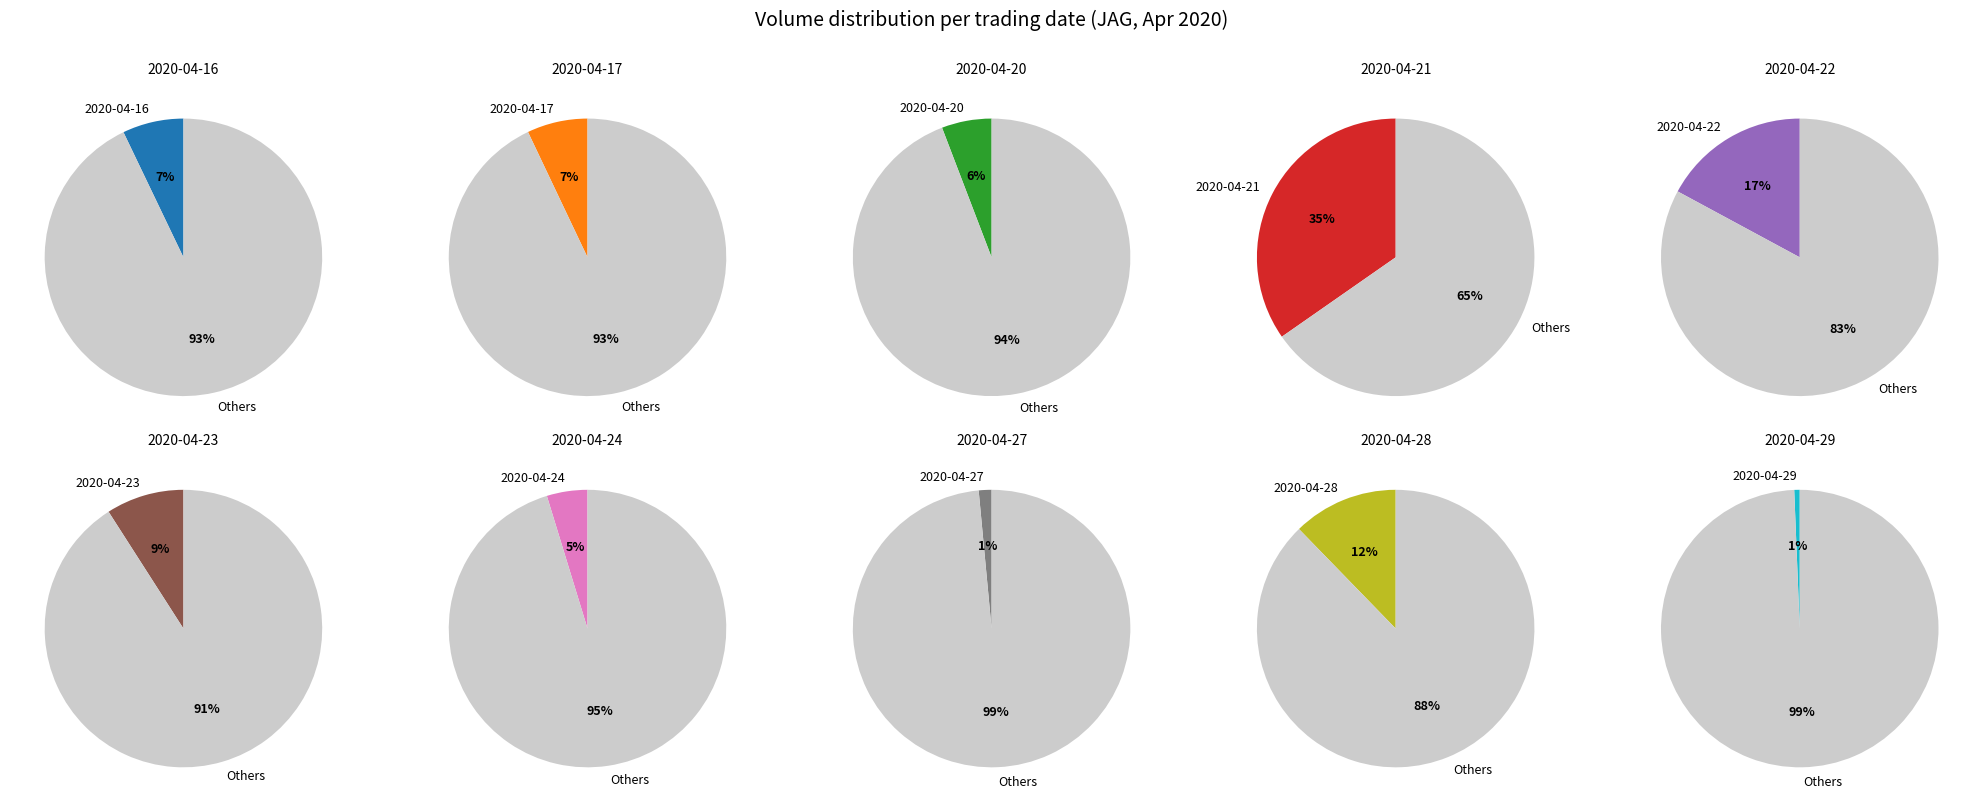

Which has a higher value, 2020-04-22 or 2020-04-16?

2020-04-22